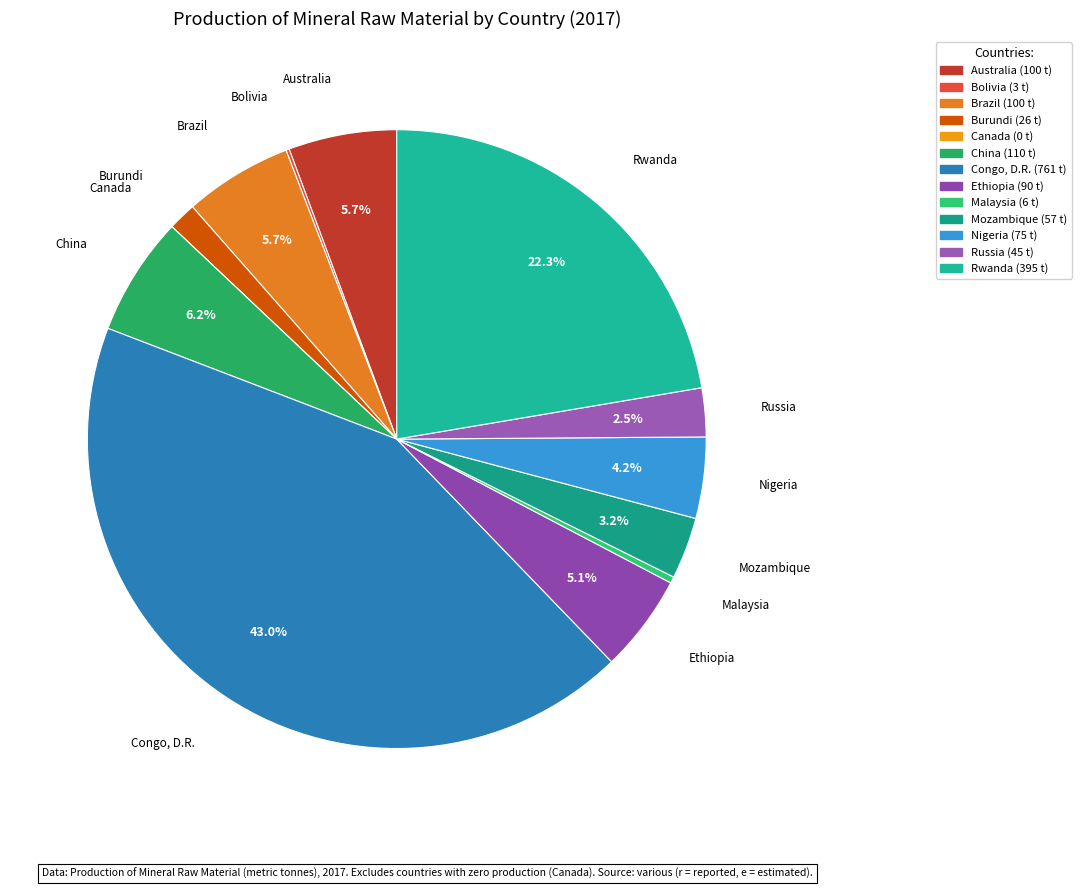

How much of the chart is everything except Mozambique?

96.8%